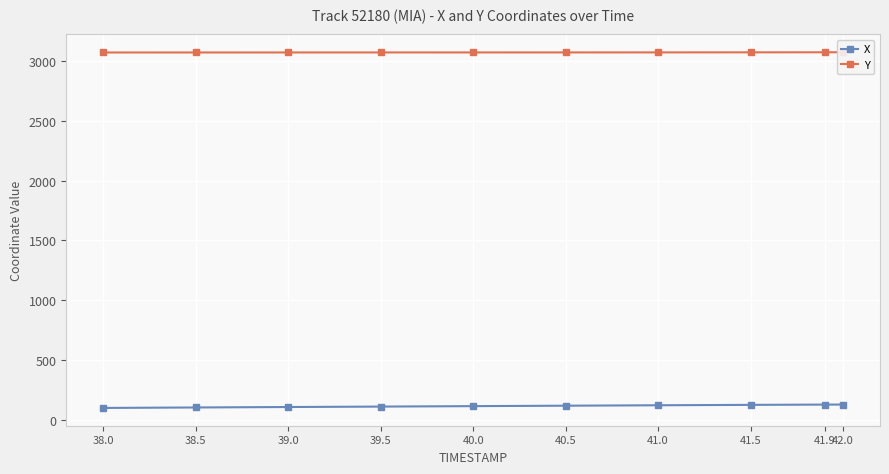

How many data points in X are above 116?

5